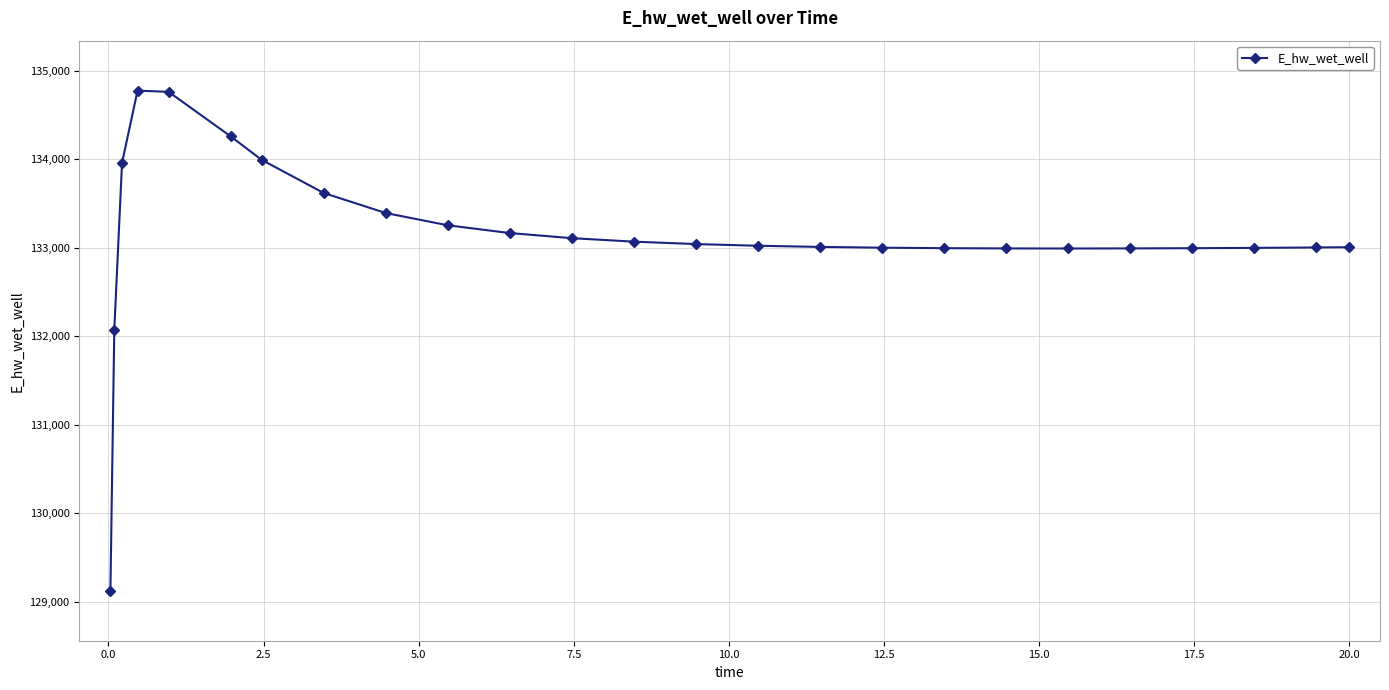

What is the average value?

133143.0